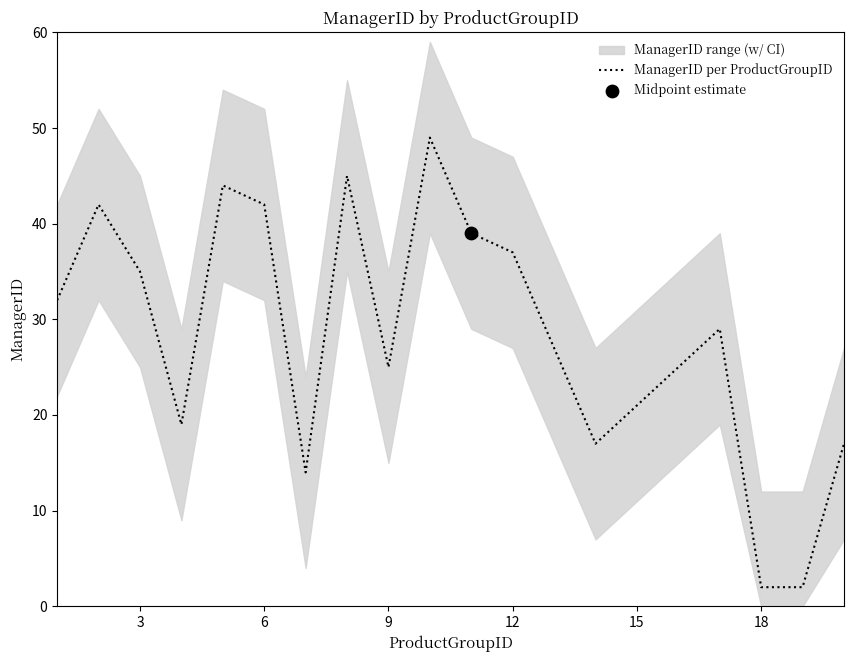

Between 18 and 14, which is larger?

14